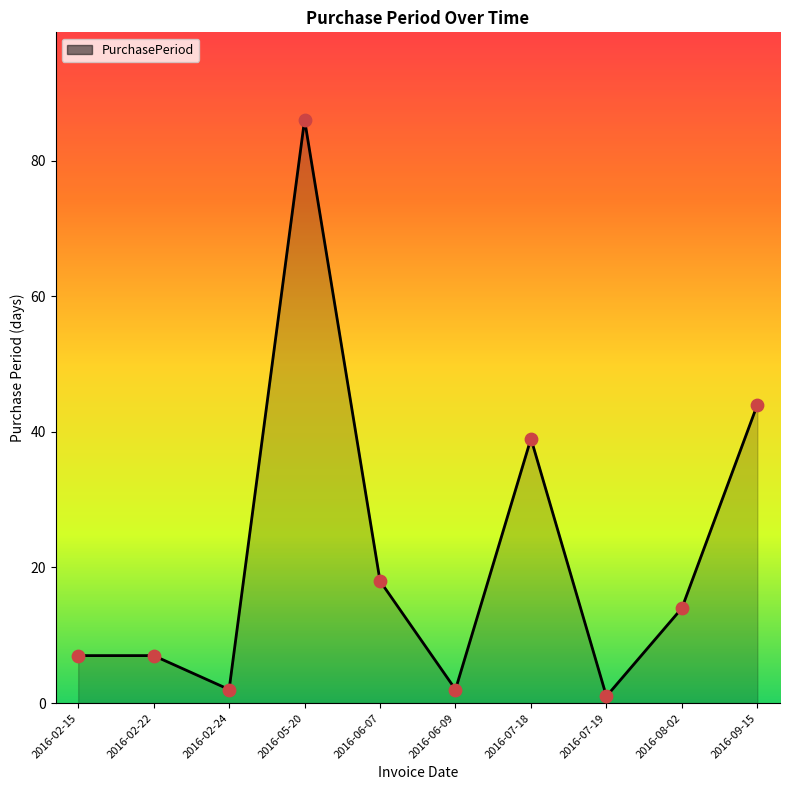

What is the ratio of the value at 2016-07-18 to the value at 2016-02-24?

19.5